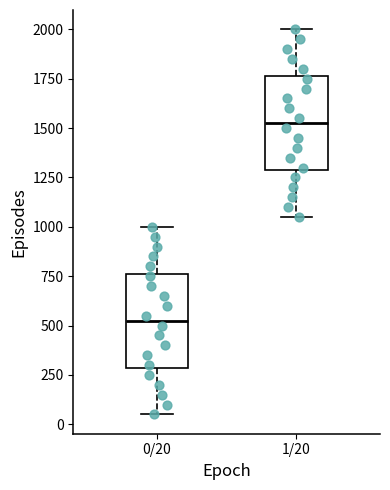

Which box has the lowest median line?

0/20